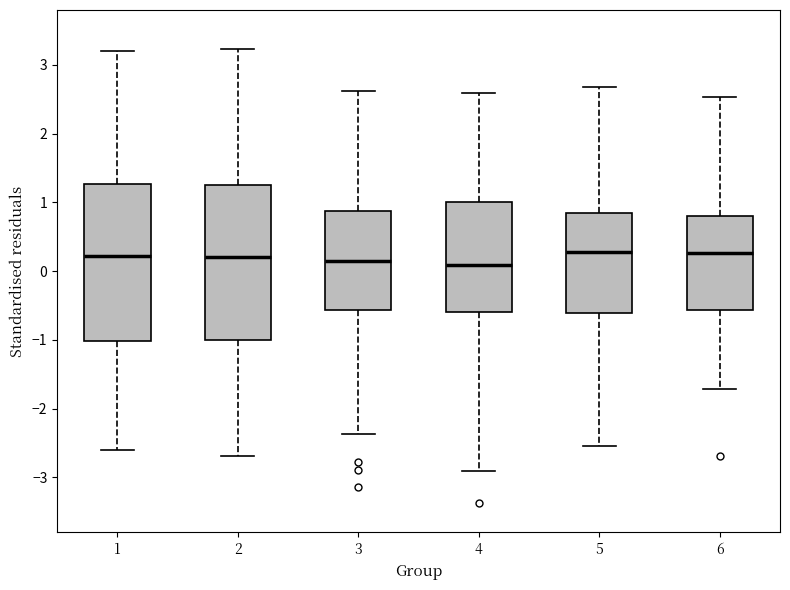

Where is the lower edge of the box at x = 3 on the y-axis? The values are not printed on the chart, so give them approximately, as read against the axis.

-0.6